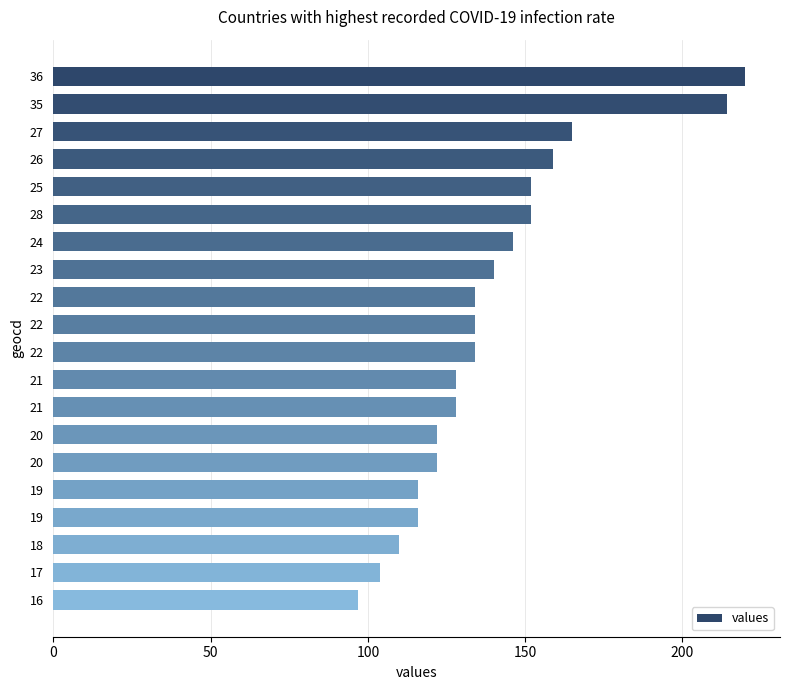

Count the number of categories in the chart.

20